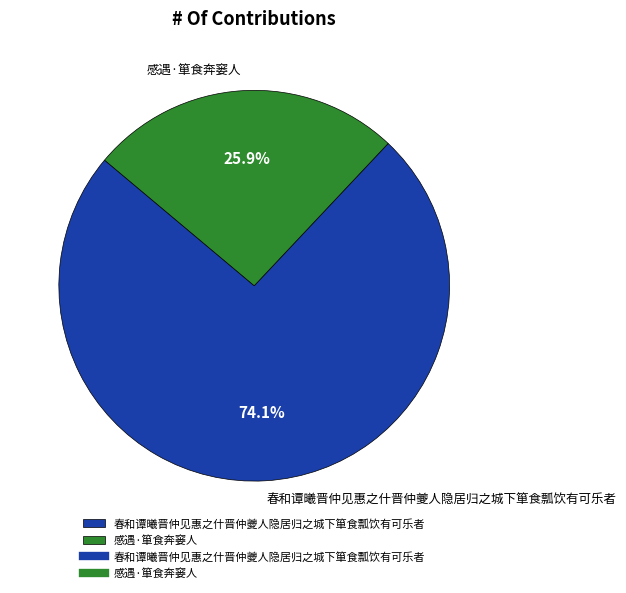

Which slice is the largest?

春和谭曦晋仲见惠之什晋仲夔人隐居归之城下箪食瓢饮有可乐者